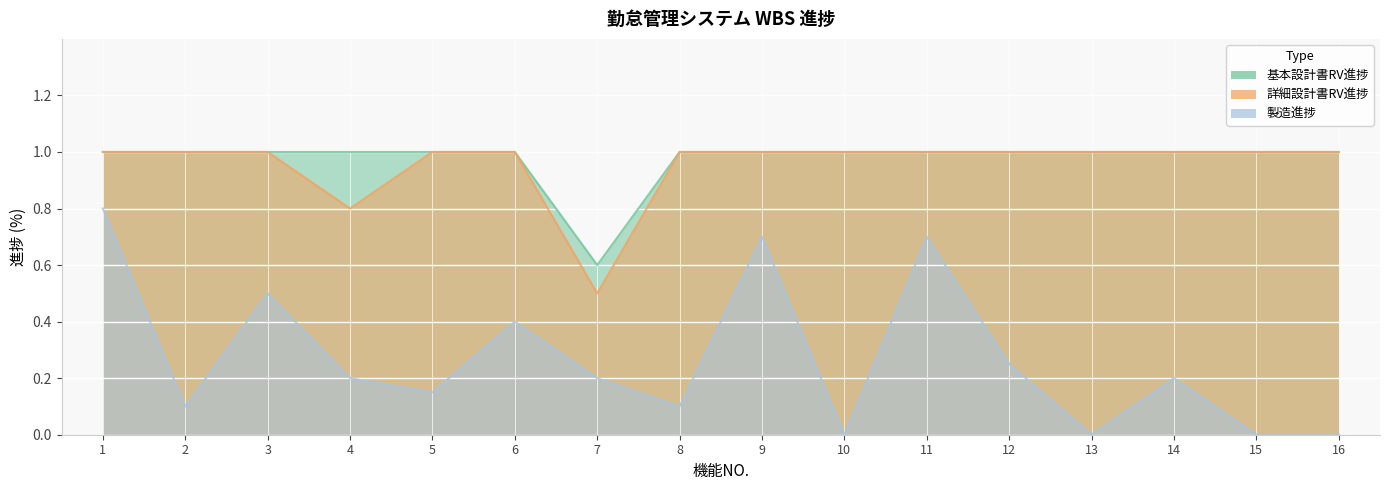

The value of 製造進捗 at 6 is 0.4. True or false?

True